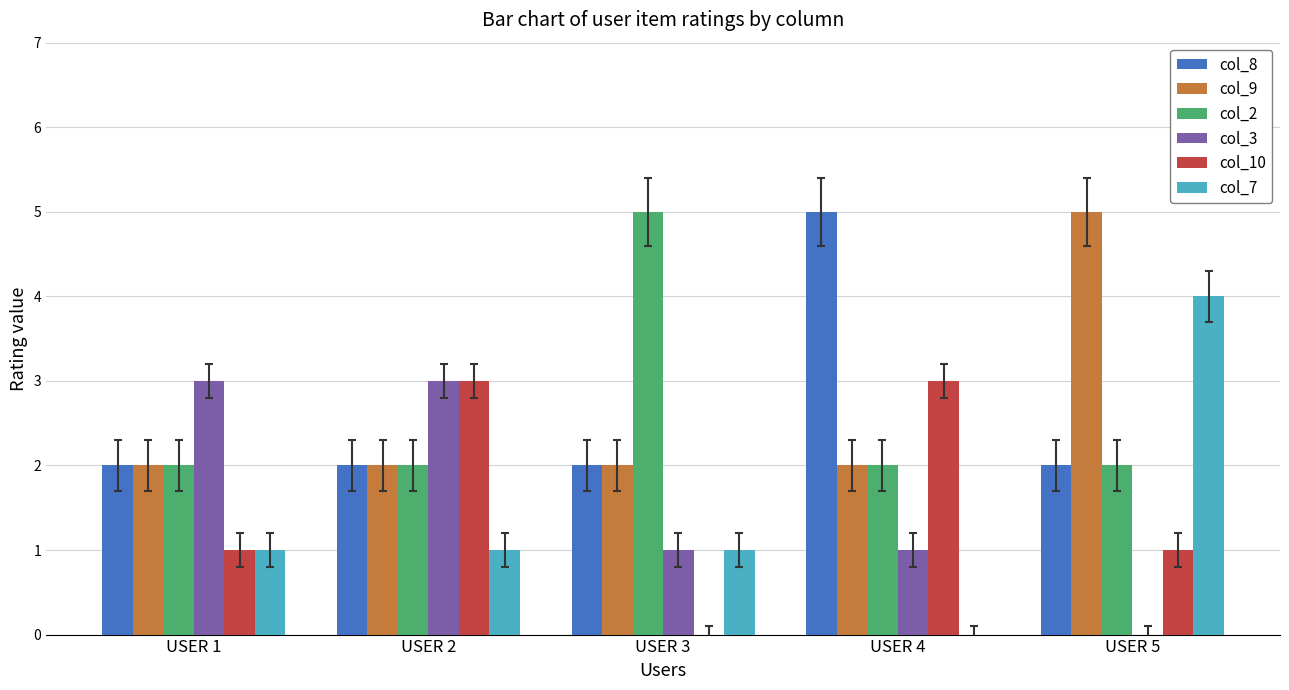

At which category is the sum across all series the highest?

USER 5